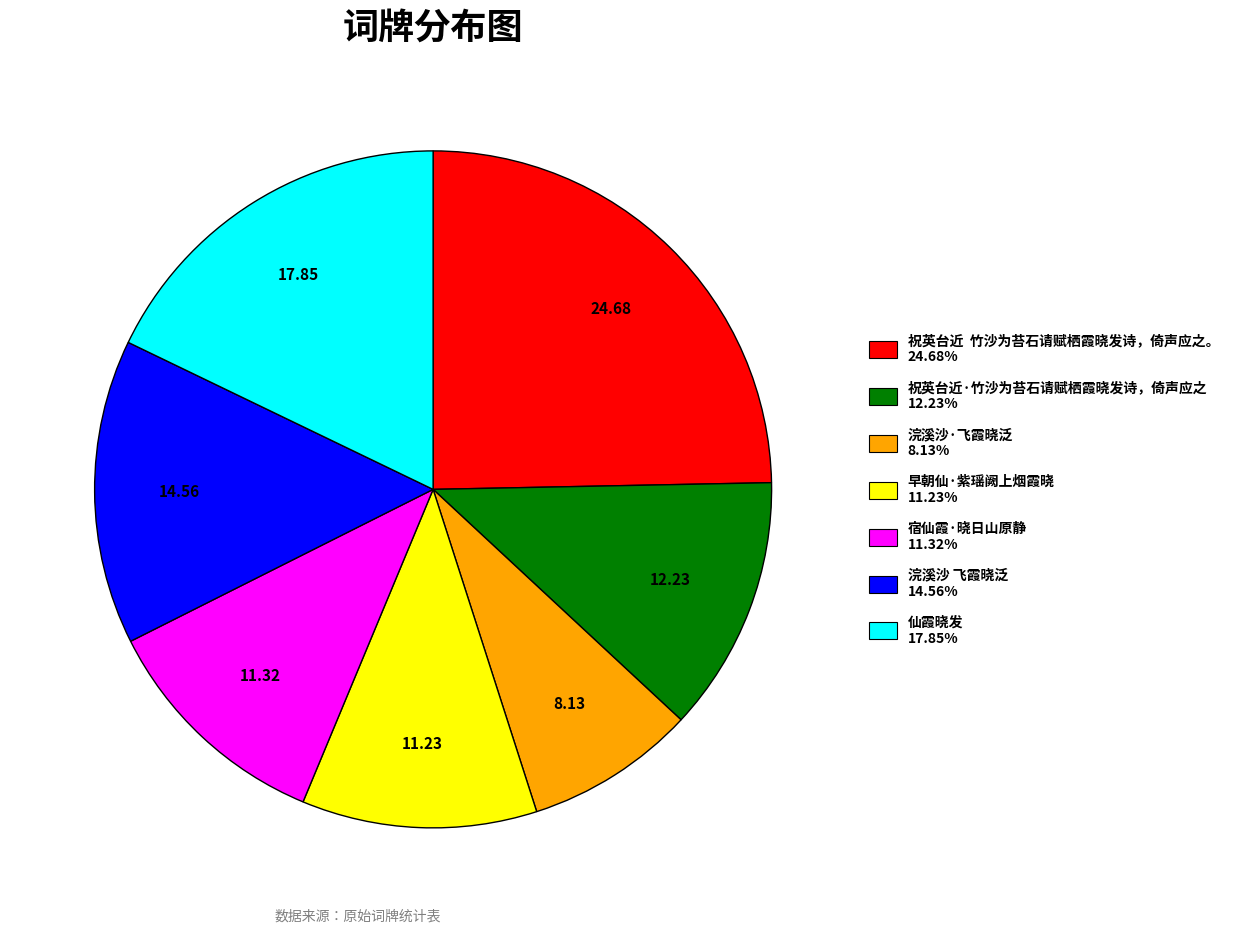

Combined, do 祝英台近·竹沙为苔石请赋栖霞晓发诗，倚声应之 12.23% and 浣溪沙·飞霞晓泛 8.13% account for over 50%?

No